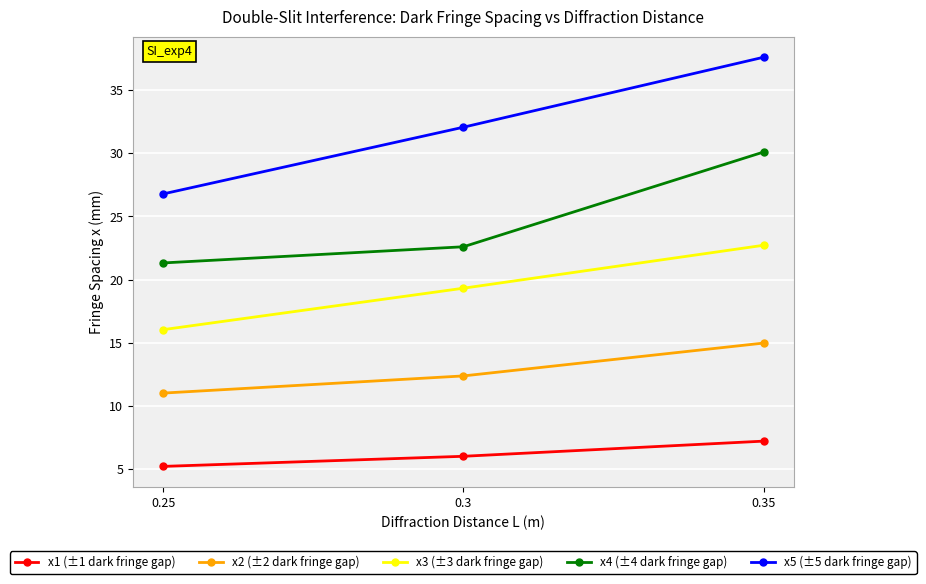

Is it true that x1 (±1 dark fringe gap) equals 4.0 at 0.3?

False